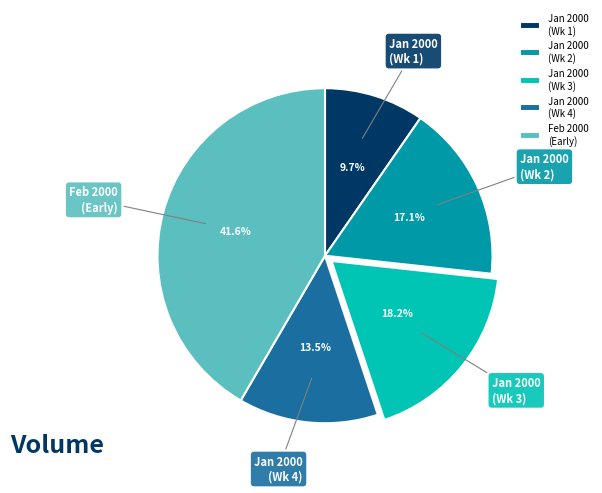

Which slice is the largest?

Feb 2000 (Early)